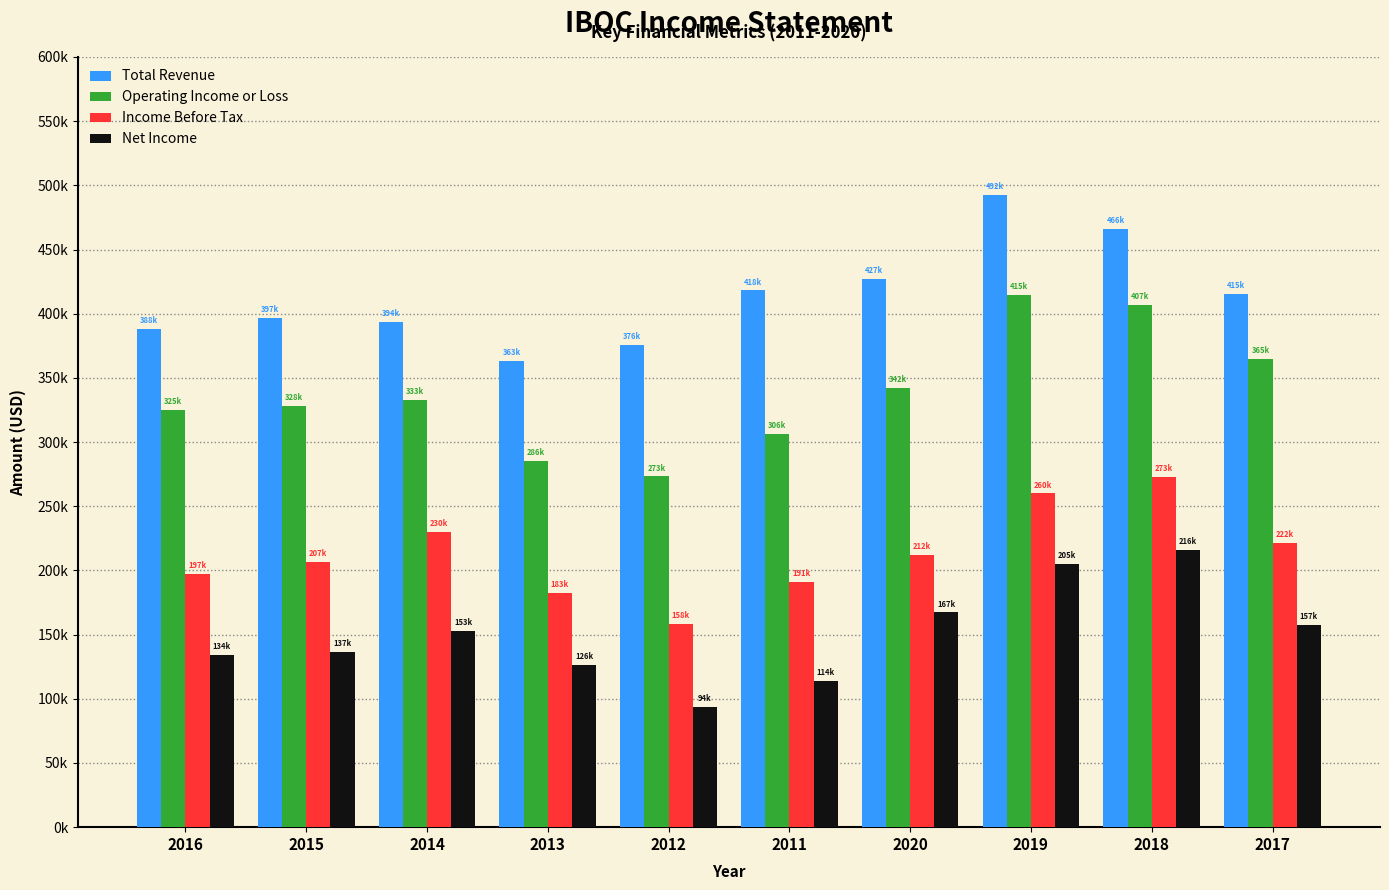

What is the spread (max minus min) of values at 2016?

254000